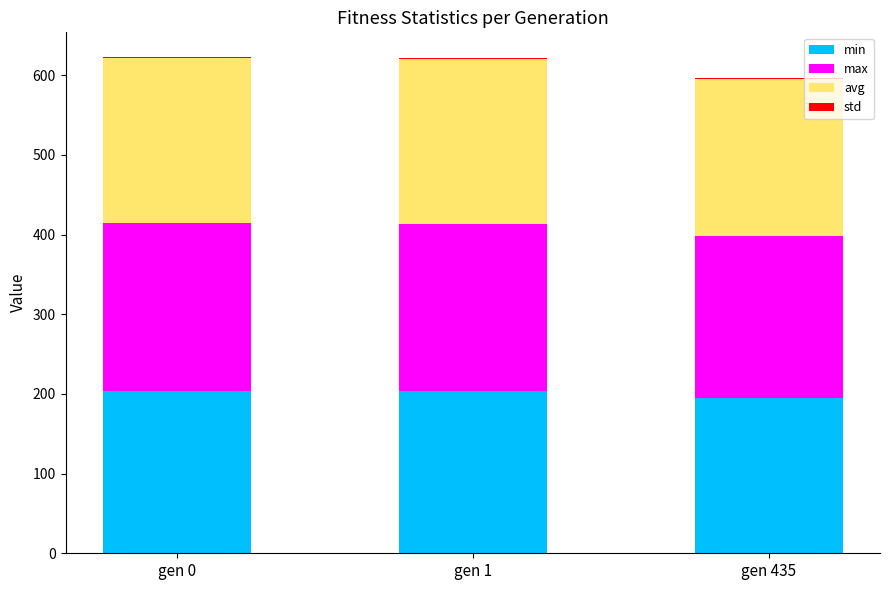

How many values in the min series exceed 203?

2